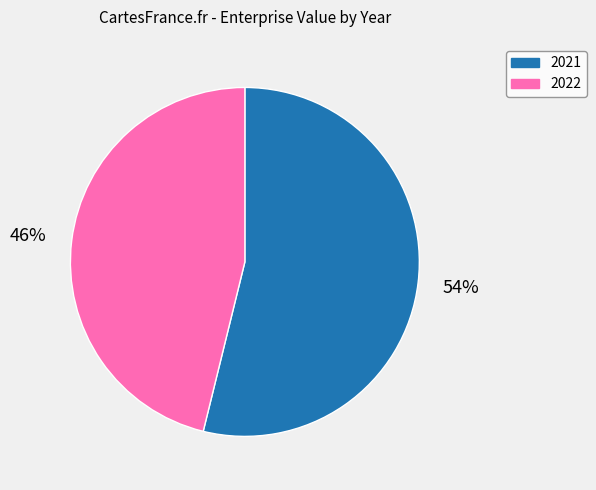

Which slice is the smallest?

2022